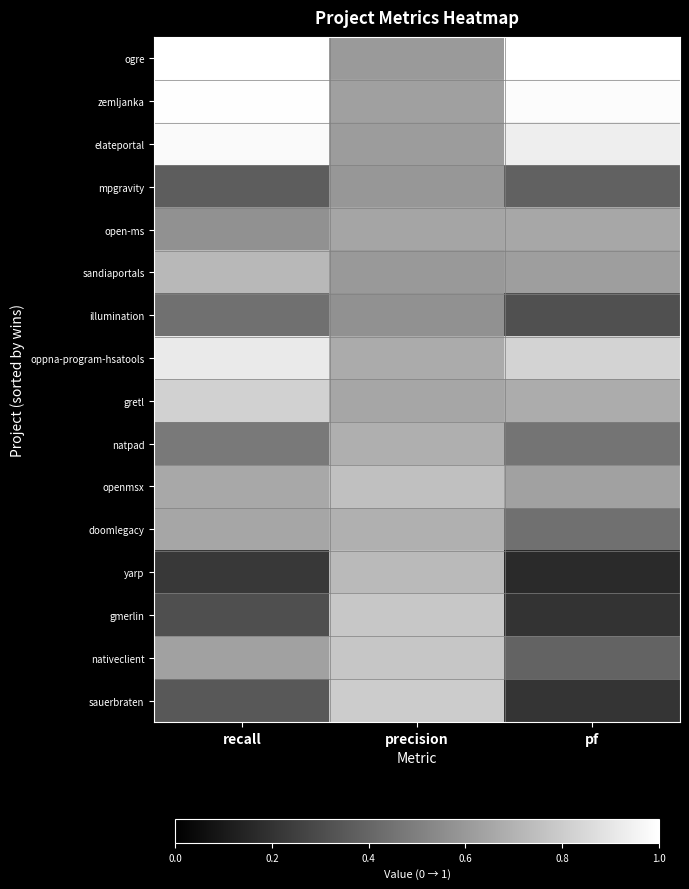

List the series in order of their peak value, highest first.

ogre, zemljanka, elateportal, oppna-program-hsatools, gretl, sauerbraten, gmerlin, nativeclient, openmsx, yarp, sandiaportals, doomlegacy, natpad, open-ms, mpgravity, illumination